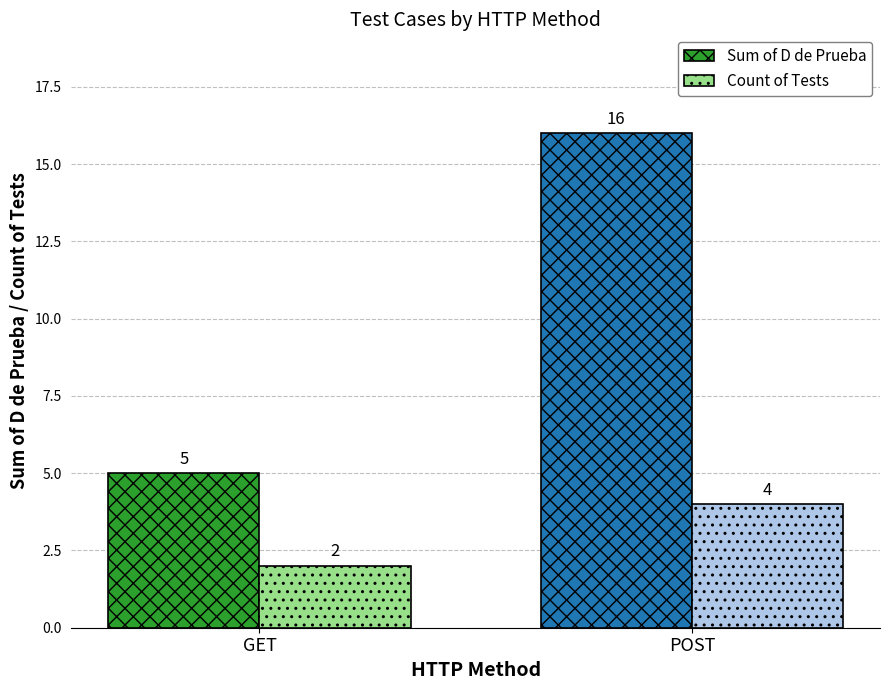

What is the maximum value for Count of Tests?

4